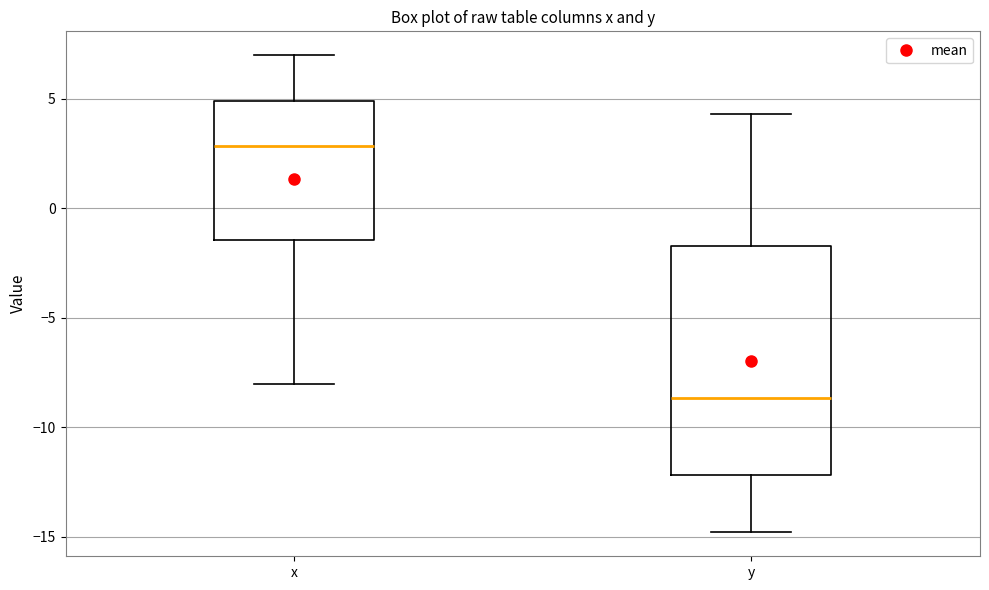

Reading left to right, transcribe this box plot: for each box, give where its median line is, the range the box spans, and where its two whiskers end, as read against the y-axis. The values are not printed on the chart, so give them approximately, as read against the axis.

x: median 3.0, box -1.5 to 5.0, whiskers -8.0 to 7.0
y: median -8.5, box -12.0 to -1.5, whiskers -15.0 to 4.5